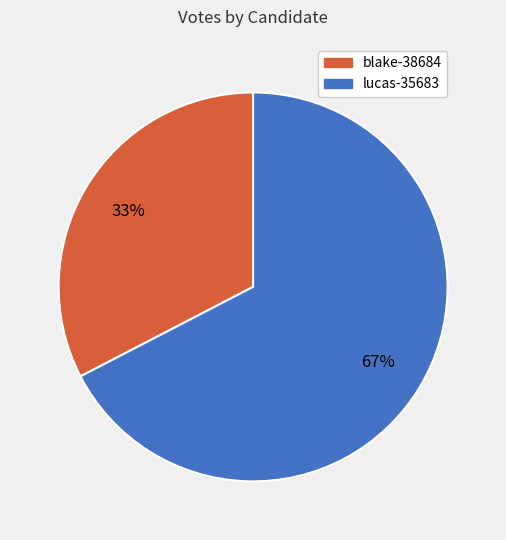

Is there any slice that represents more than half of the pie?

Yes